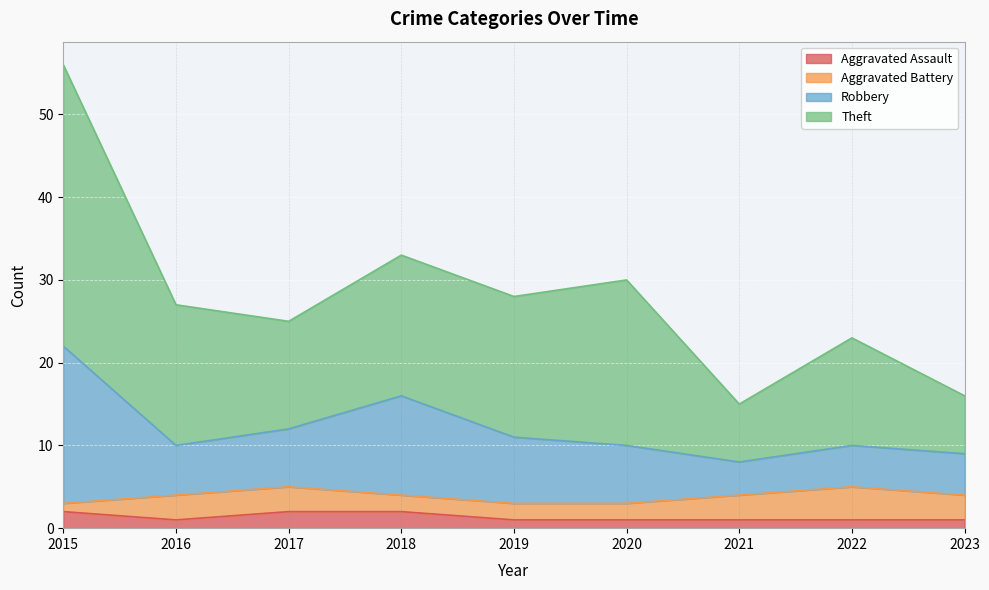

Is it true that Robbery equals 15 at 2015?

False